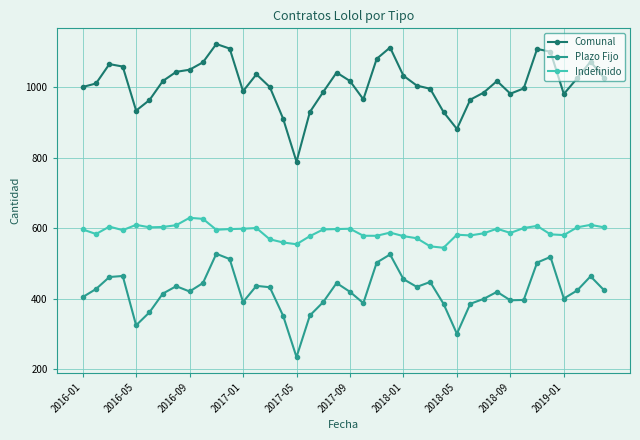

True or false: Comunal has more than 2 interior local peaks.

True